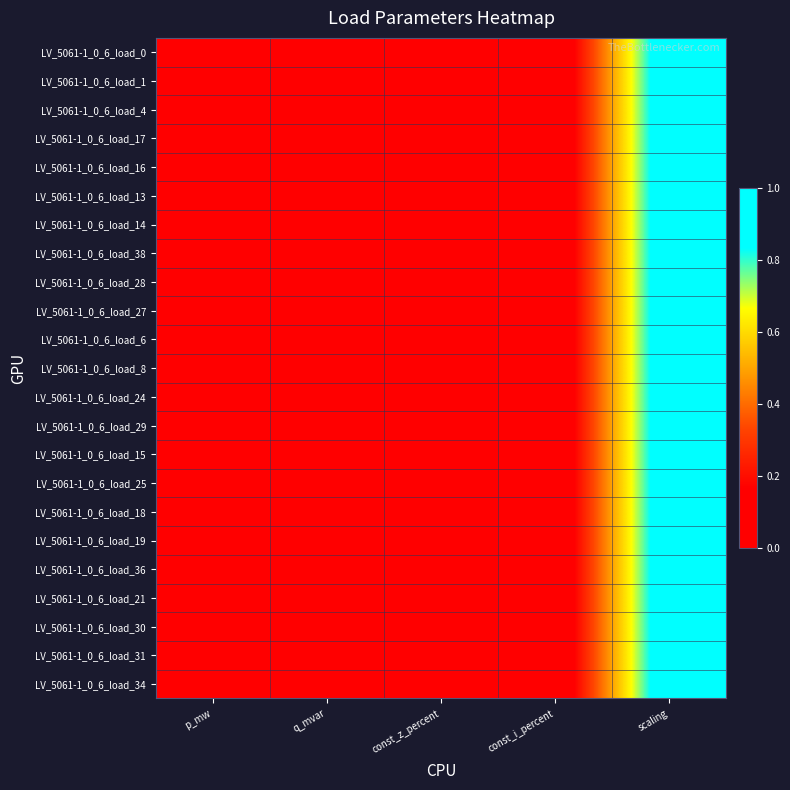

How many distinct data groups are displayed?

23